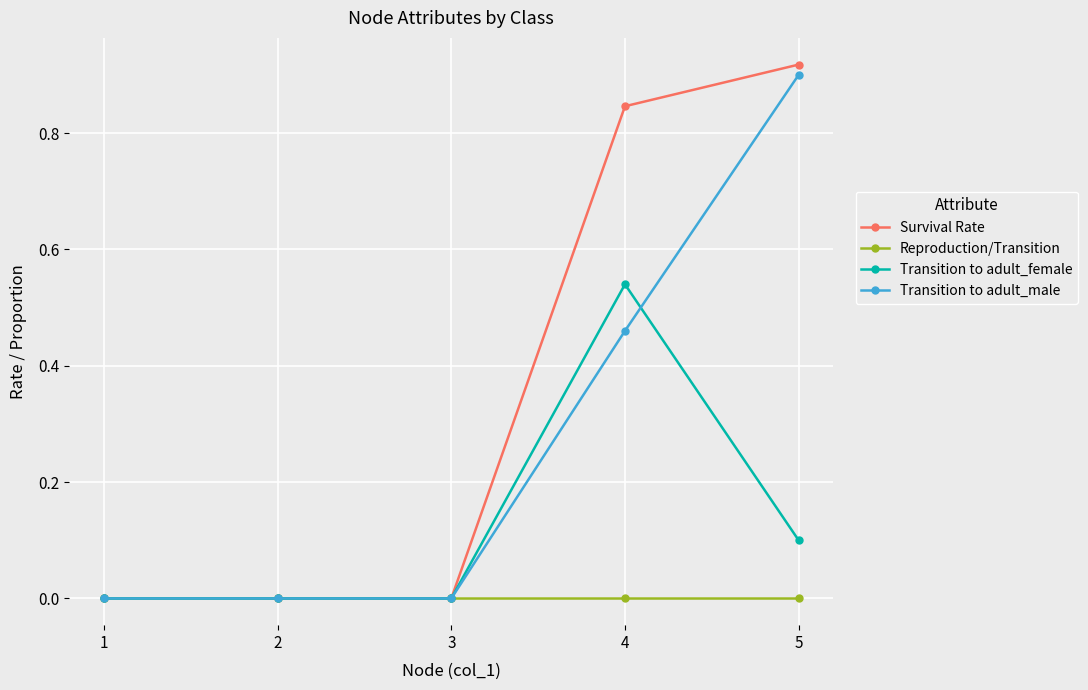

Count the Transition to adult_female values in the range 0 to 1.

5